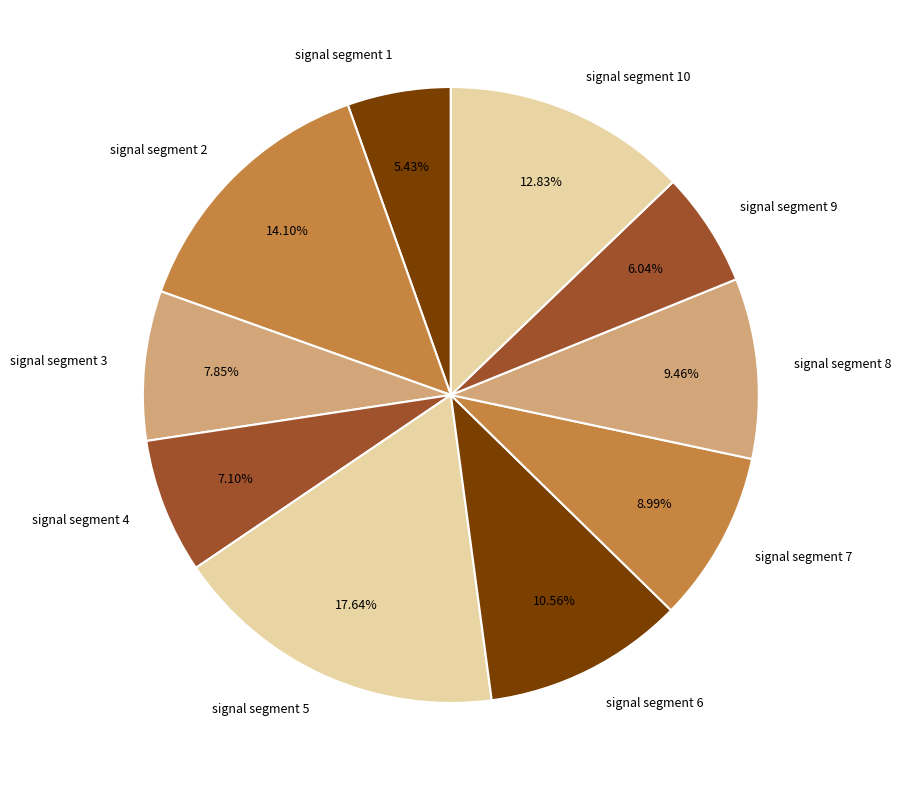

The signal segment 9 slice represents 6% of the pie. True or false?

True